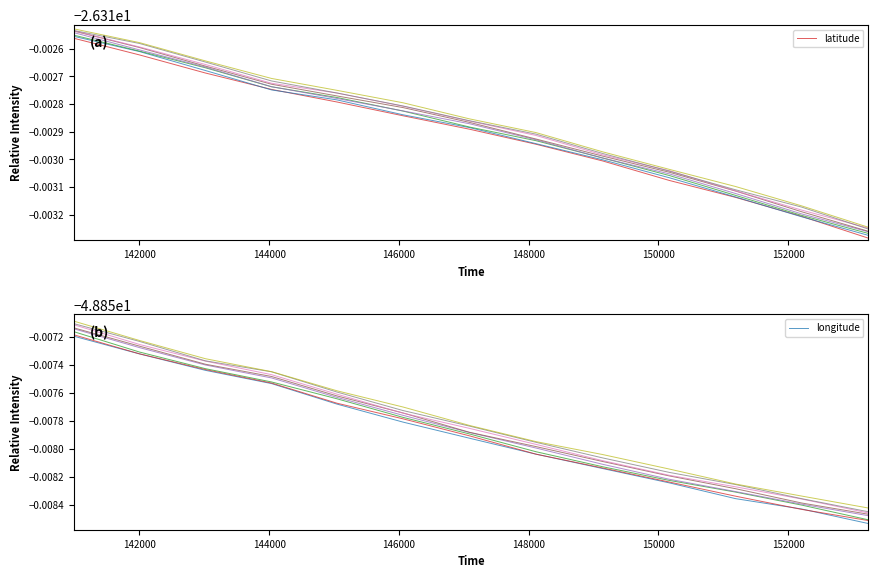

At how many categories does at least one series exceed -30?

13